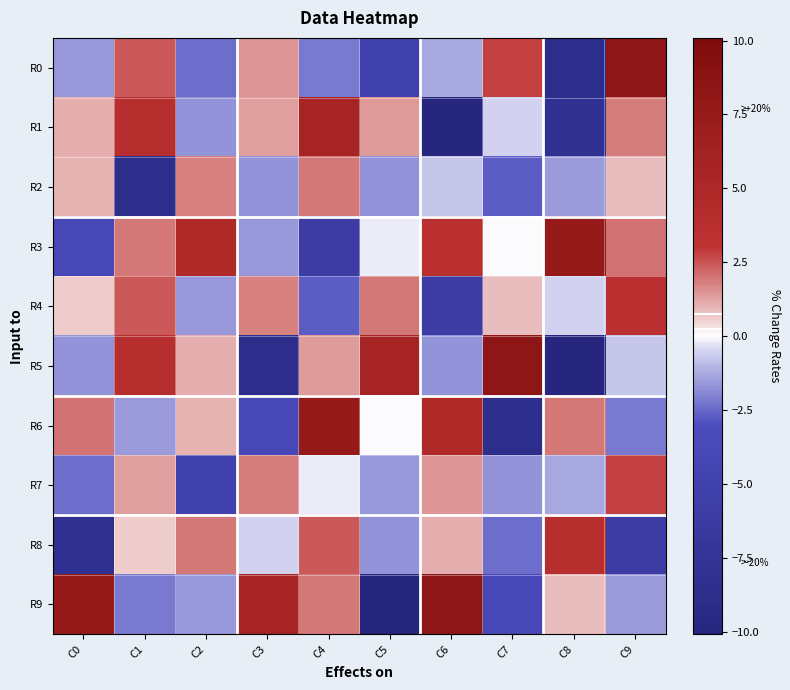

What is the greatest value displayed?

8.3